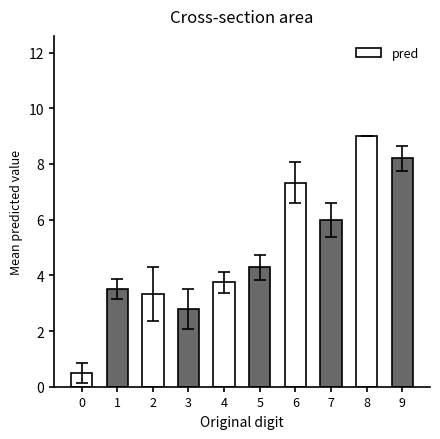

List the labels in order of value, largest first.

8, 9, 6, 7, 5, 4, 1, 2, 3, 0